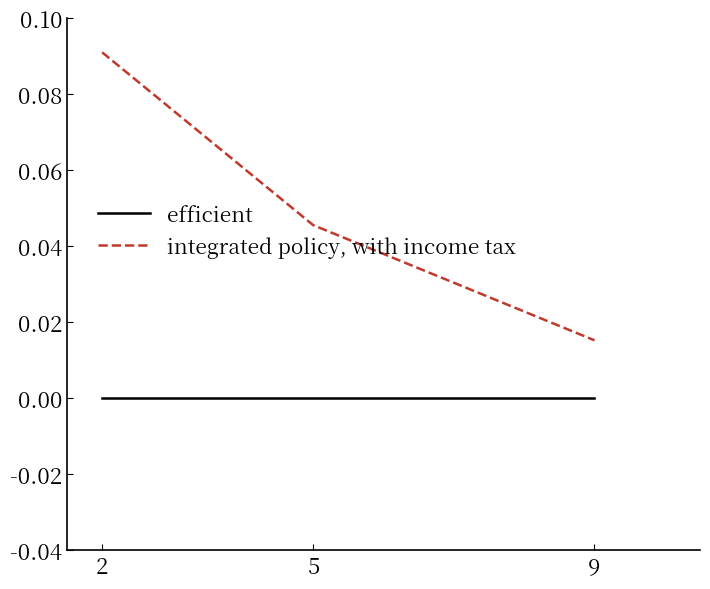

Is the value of efficient at 5 greater than the value of integrated policy, with income tax at 2?

No